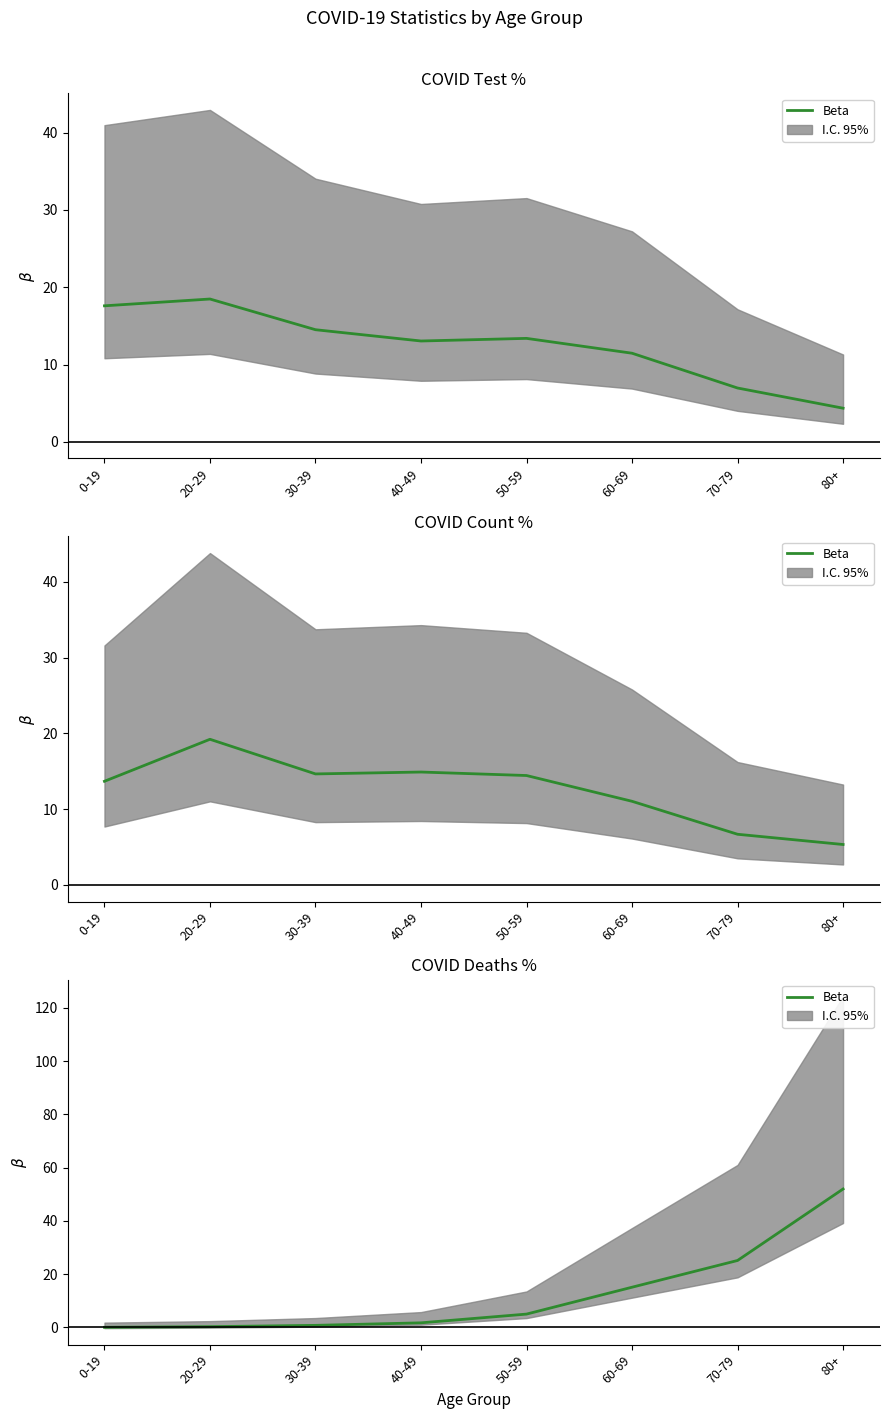

Reading left to right, extract all data points from this chart.

0-19=0.0	20-29=0.3	30-39=0.8	40-49=1.7	50-59=5.0	60-69=15.1	70-79=25.1	80+=52.0